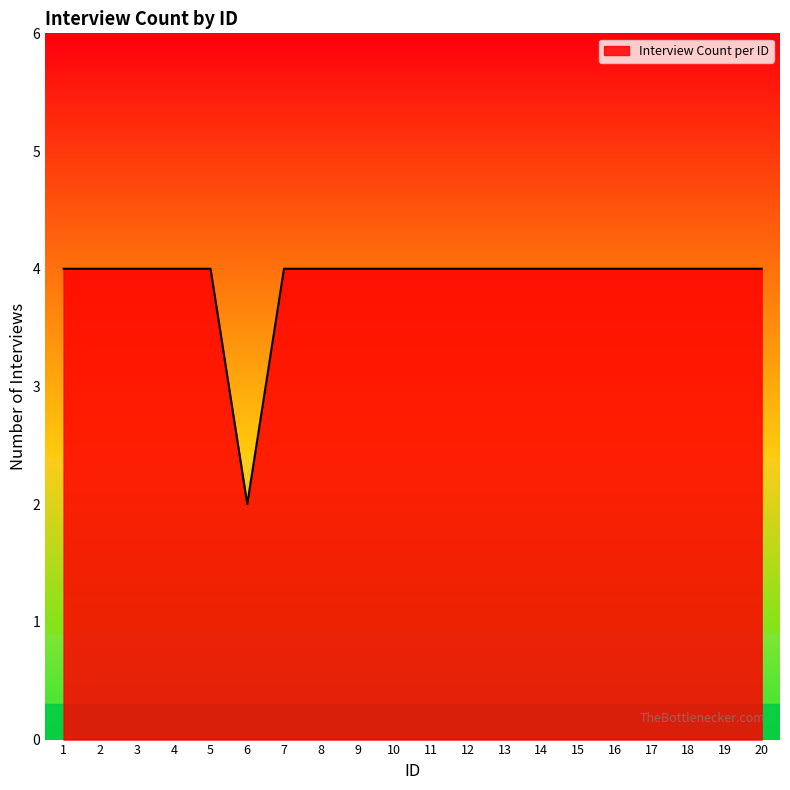

What is the maximum value shown in the chart?

4